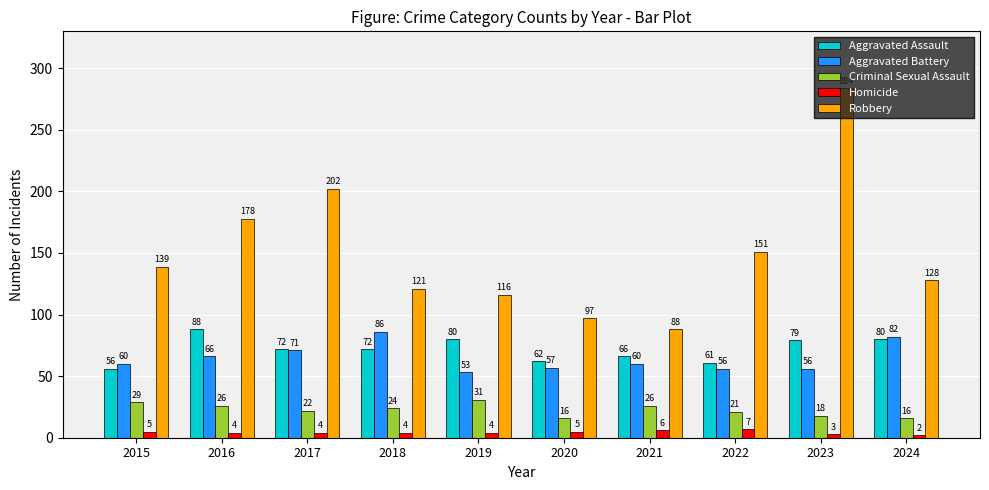

What is the value of the Homicide bar at the 5th from the left?

4